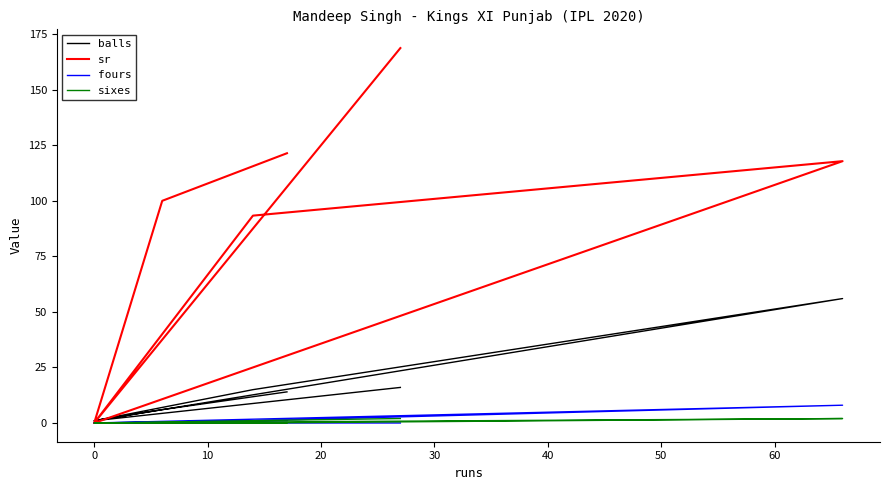

Does the chart have visible grid lines?

No